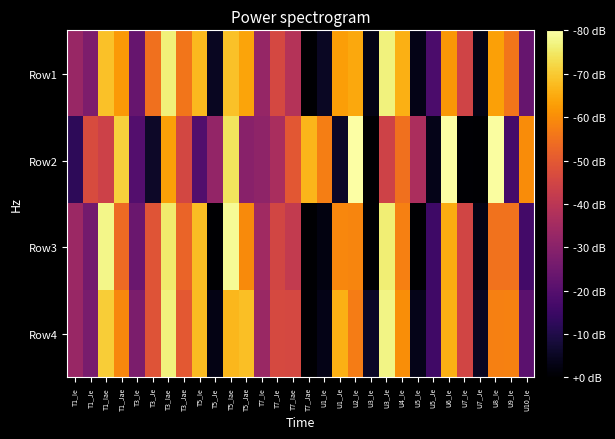

Reading left to right, list all the values displayed in this chart.

Row1: T1_Ie=-0.2	T1_Je=-0.3	T1_Iae=0.7	T1_Jae=0.6	T3_Ie=-0.4	T3_Je=0.4	T3_Iae=0.9	T3_Jae=0.4	T5_Ie=0.7	T5_Je=-0.9	T5_Iae=0.7	T5_Jae=0.6	T7_Ie=-0.2	T7_Je=0.1	T7_Iae=-0.0	T7_Jae=-1.0	U1_Ie=-0.9	U1_Je=0.6	U2_Ie=0.6	U3_Ie=-0.9	U3_Je=0.9	U4_Ie=0.6	U5_Ie=-0.9	U5_Je=-0.6	U6_Ie=0.5	U7_Ie=0.1	U7_Je=-0.9	U8_Ie=0.6	U9_Ie=0.4	U10_Ie=-0.4
Row2: T1_Ie=-0.7	T1_Je=0.2	T1_Iae=0.1	T1_Jae=0.8	T3_Ie=-0.5	T3_Je=-0.9	T3_Iae=0.6	T3_Jae=0.1	T5_Ie=-0.5	T5_Je=-0.2	T5_Iae=0.9	T5_Jae=-0.3	T7_Ie=-0.2	T7_Je=-0.1	T7_Iae=0.2	T7_Jae=0.7	U1_Ie=0.4	U1_Je=-0.9	U2_Ie=1.0	U3_Ie=-1.0	U3_Je=0.1	U4_Ie=0.4	U5_Ie=-0.1	U5_Je=-0.9	U6_Ie=1.0	U7_Ie=-1.0	U7_Je=-1.0	U8_Ie=1.0	U9_Ie=-0.6	U10_Ie=0.5
Row3: T1_Ie=-0.2	T1_Je=-0.4	T1_Iae=0.9	T1_Jae=0.3	T3_Ie=-0.4	T3_Je=0.2	T3_Iae=0.9	T3_Jae=0.3	T5_Ie=0.7	T5_Je=-1.0	T5_Iae=1.0	T5_Jae=0.5	T7_Ie=-0.1	T7_Je=0.1	T7_Iae=0.0	T7_Jae=-1.0	U1_Ie=-0.9	U1_Je=0.5	U2_Ie=0.5	U3_Ie=-1.0	U3_Je=0.9	U4_Ie=0.4	U5_Ie=-1.0	U5_Je=-0.6	U6_Ie=0.6	U7_Ie=0.1	U7_Je=-0.9	U8_Ie=0.4	U9_Ie=0.4	U10_Ie=-0.6
Row4: T1_Ie=-0.2	T1_Je=-0.3	T1_Iae=0.8	T1_Jae=0.5	T3_Ie=-0.3	T3_Je=0.2	T3_Iae=0.9	T3_Jae=0.2	T5_Ie=0.7	T5_Je=-0.9	T5_Iae=0.7	T5_Jae=0.7	T7_Ie=-0.2	T7_Je=0.2	T7_Iae=0.1	T7_Jae=-1.0	U1_Ie=-0.9	U1_Je=0.6	U2_Ie=0.4	U3_Ie=-0.9	U3_Je=0.9	U4_Ie=0.5	U5_Ie=-0.9	U5_Je=-0.6	U6_Ie=0.6	U7_Ie=0.1	U7_Je=-0.9	U8_Ie=0.4	U9_Ie=0.4	U10_Ie=-0.5